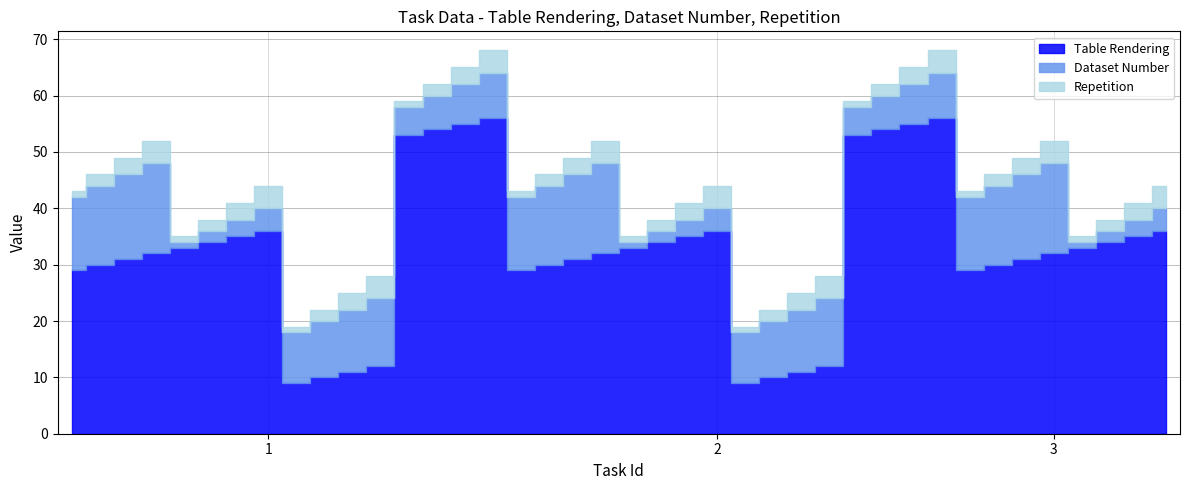

Reading left to right, what are all the values shown in this chart?

Table Rendering: 1=29	1=30	1=31	1=32	1=33	1=34	1=35	1=36	1=9	1=10	1=11	1=12	1=53	1=54	1=55	1=56	2=29	2=30	2=31	2=32	2=33	2=34	2=35	2=36	2=9	2=10	2=11	2=12	2=53	2=54	2=55	2=56	3=29	3=30	3=31	3=32	3=33	3=34	3=35	3=36
Dataset Number: 1=13	1=14	1=15	1=16	1=1	1=2	1=3	1=4	1=9	1=10	1=11	1=12	1=5	1=6	1=7	1=8	2=13	2=14	2=15	2=16	2=1	2=2	2=3	2=4	2=9	2=10	2=11	2=12	2=5	2=6	2=7	2=8	3=13	3=14	3=15	3=16	3=1	3=2	3=3	3=4
Repetition: 1=1	1=2	1=3	1=4	1=1	1=2	1=3	1=4	1=1	1=2	1=3	1=4	1=1	1=2	1=3	1=4	2=1	2=2	2=3	2=4	2=1	2=2	2=3	2=4	2=1	2=2	2=3	2=4	2=1	2=2	2=3	2=4	3=1	3=2	3=3	3=4	3=1	3=2	3=3	3=4